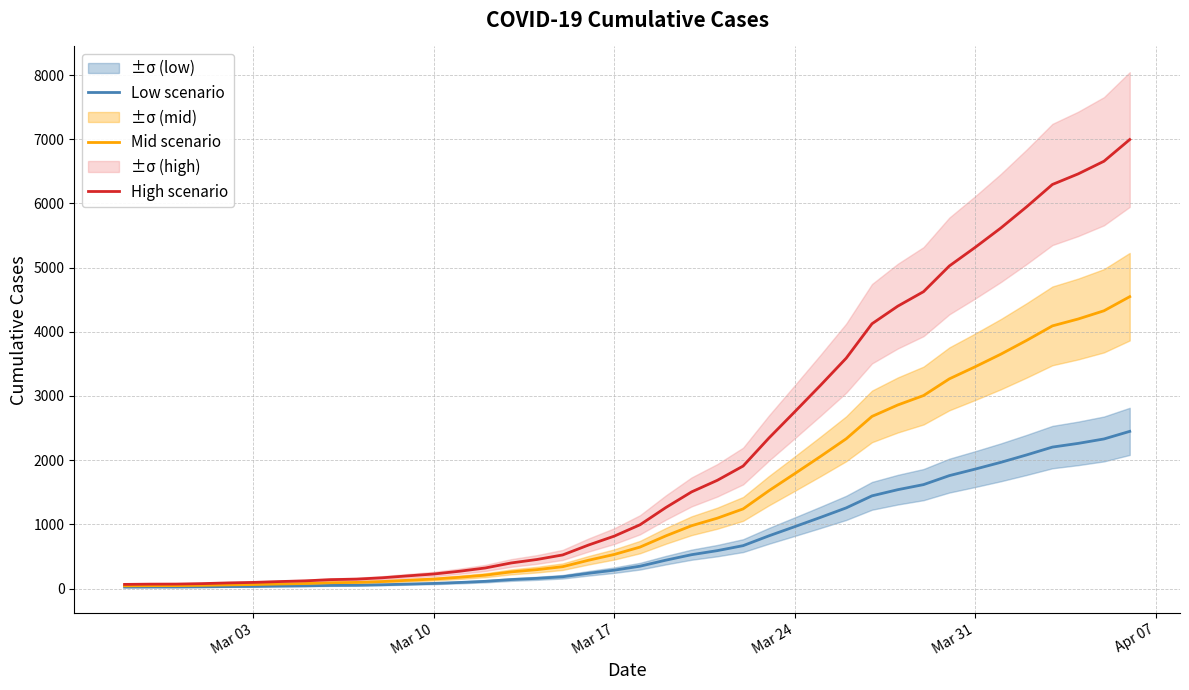

What is the maximum value for High scenario?

6995.0